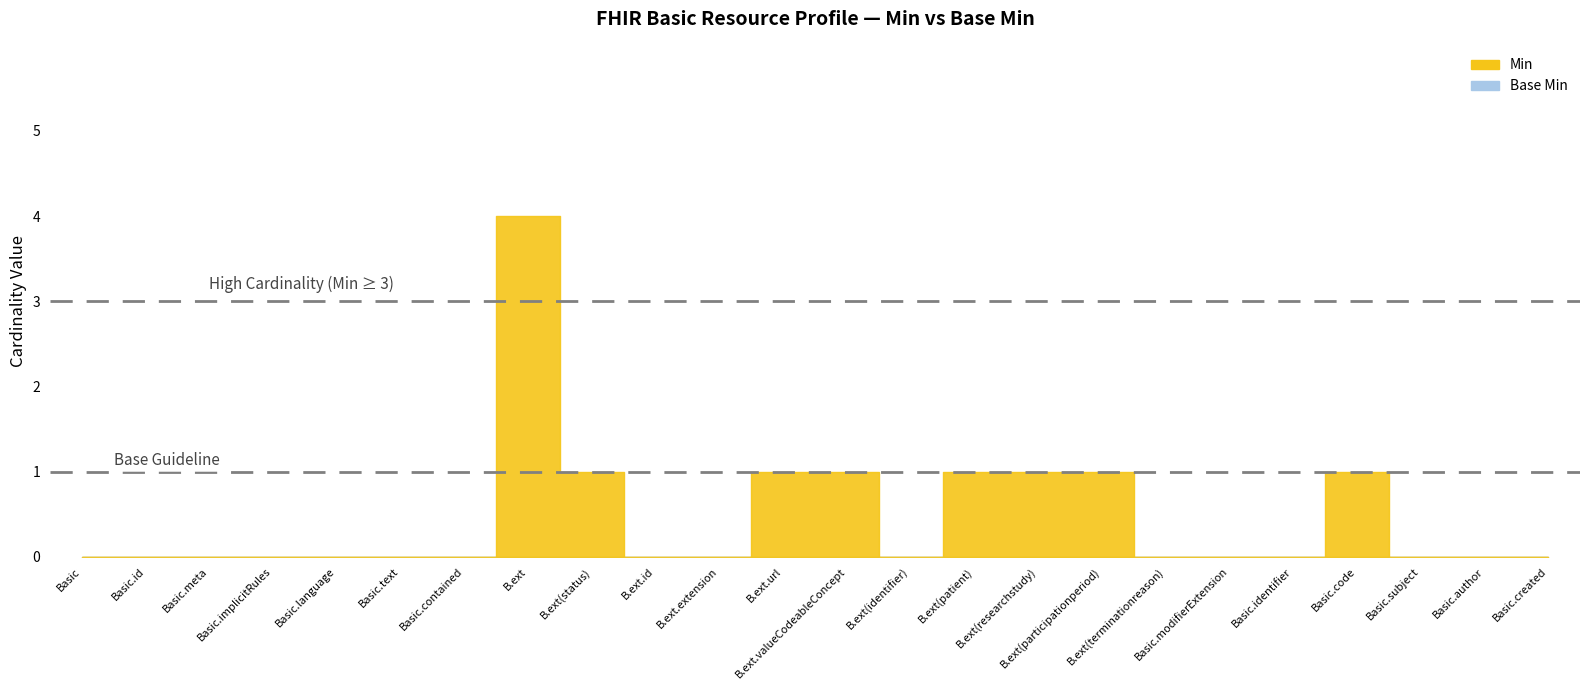

List the series in order of their peak value, highest first.

Min, Base Min